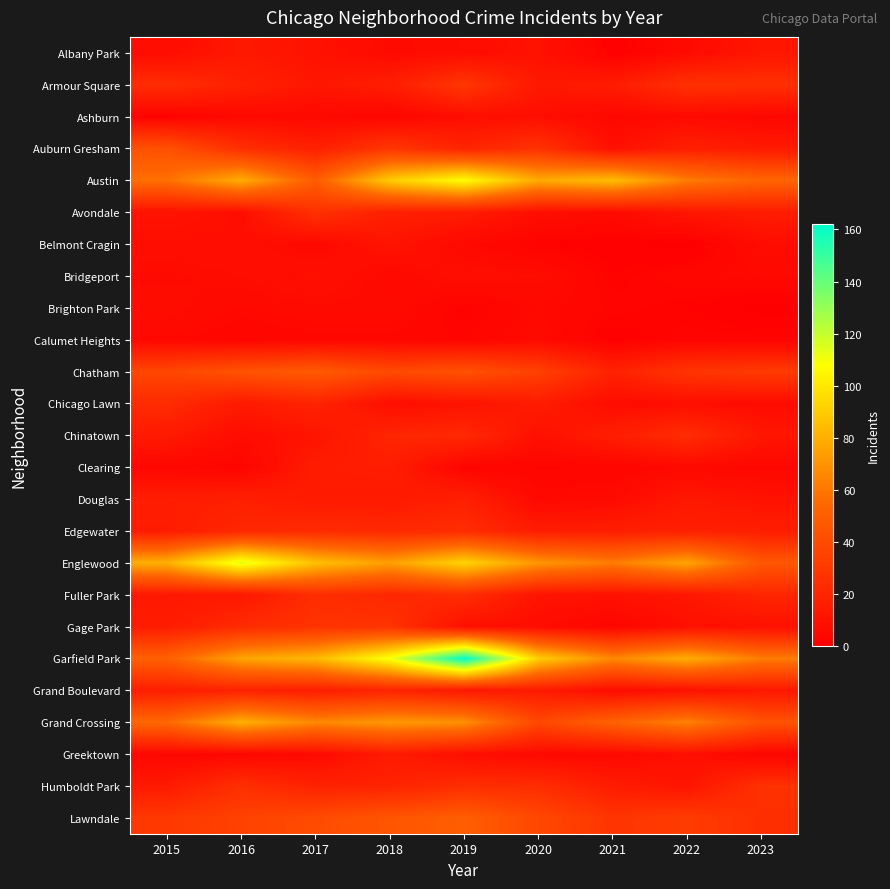

At how many categories does at least one series exceed 91?

3